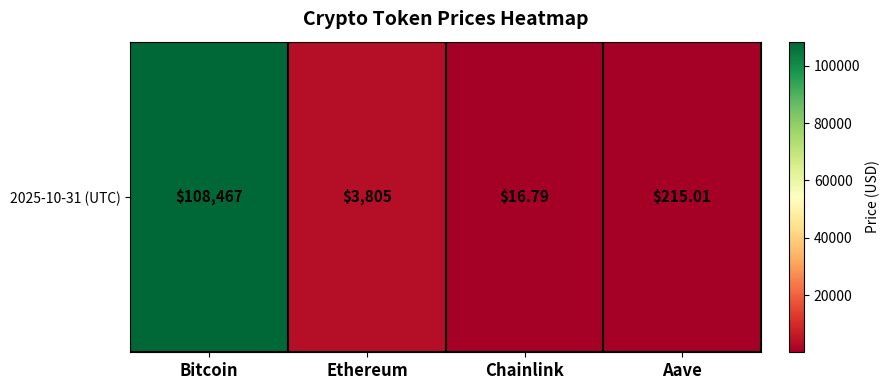

Rank the categories by value from highest to lowest.

Bitcoin, Ethereum, Aave, Chainlink